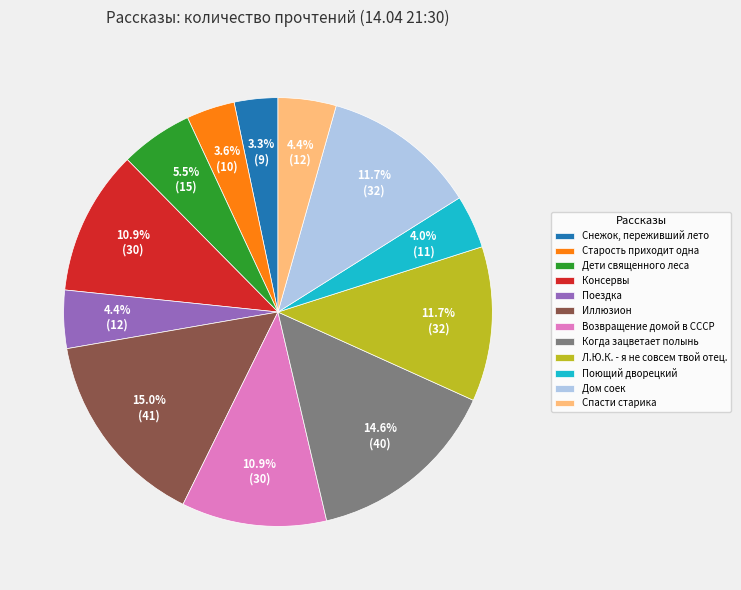

Does Спасти старика account for over 50% of the chart?

No